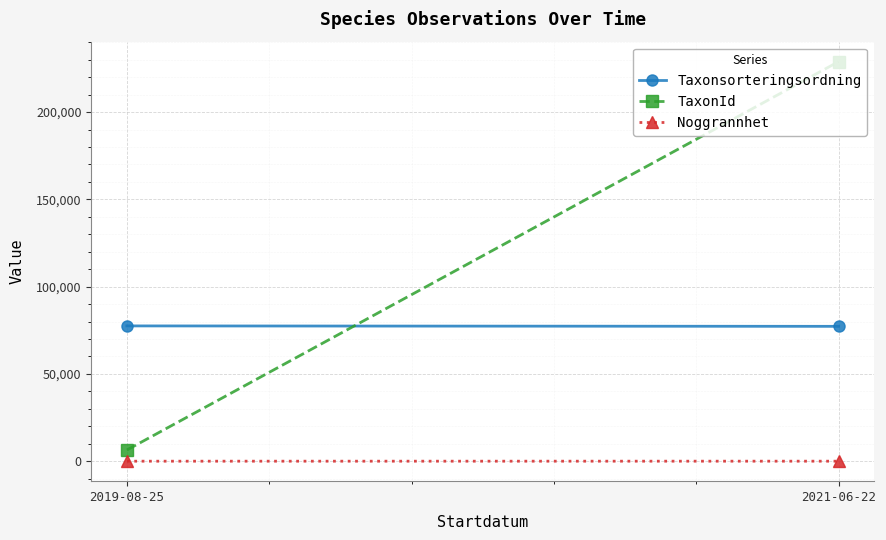

Reading left to right, list all the values displayed in this chart.

Taxonsorteringsordning: 2019-08-25=77506	2021-06-22=77259
TaxonId: 2019-08-25=6425	2021-06-22=228912
Noggrannhet: 2019-08-25=5	2021-06-22=10